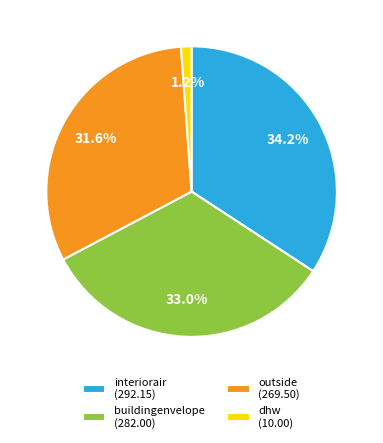

What is the total percentage of outside (269.50) and buildingenvelope (282.00)?

64.6%